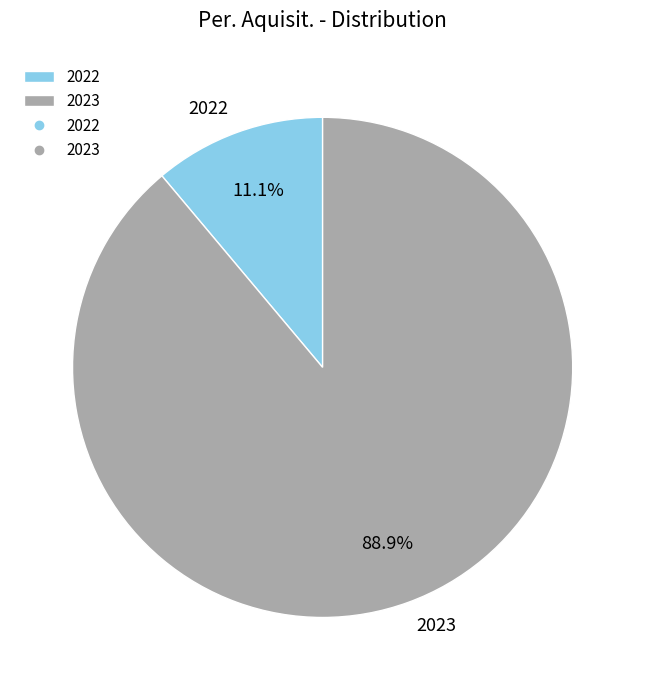

What is the total percentage of 2023 and 2022?

100.0%